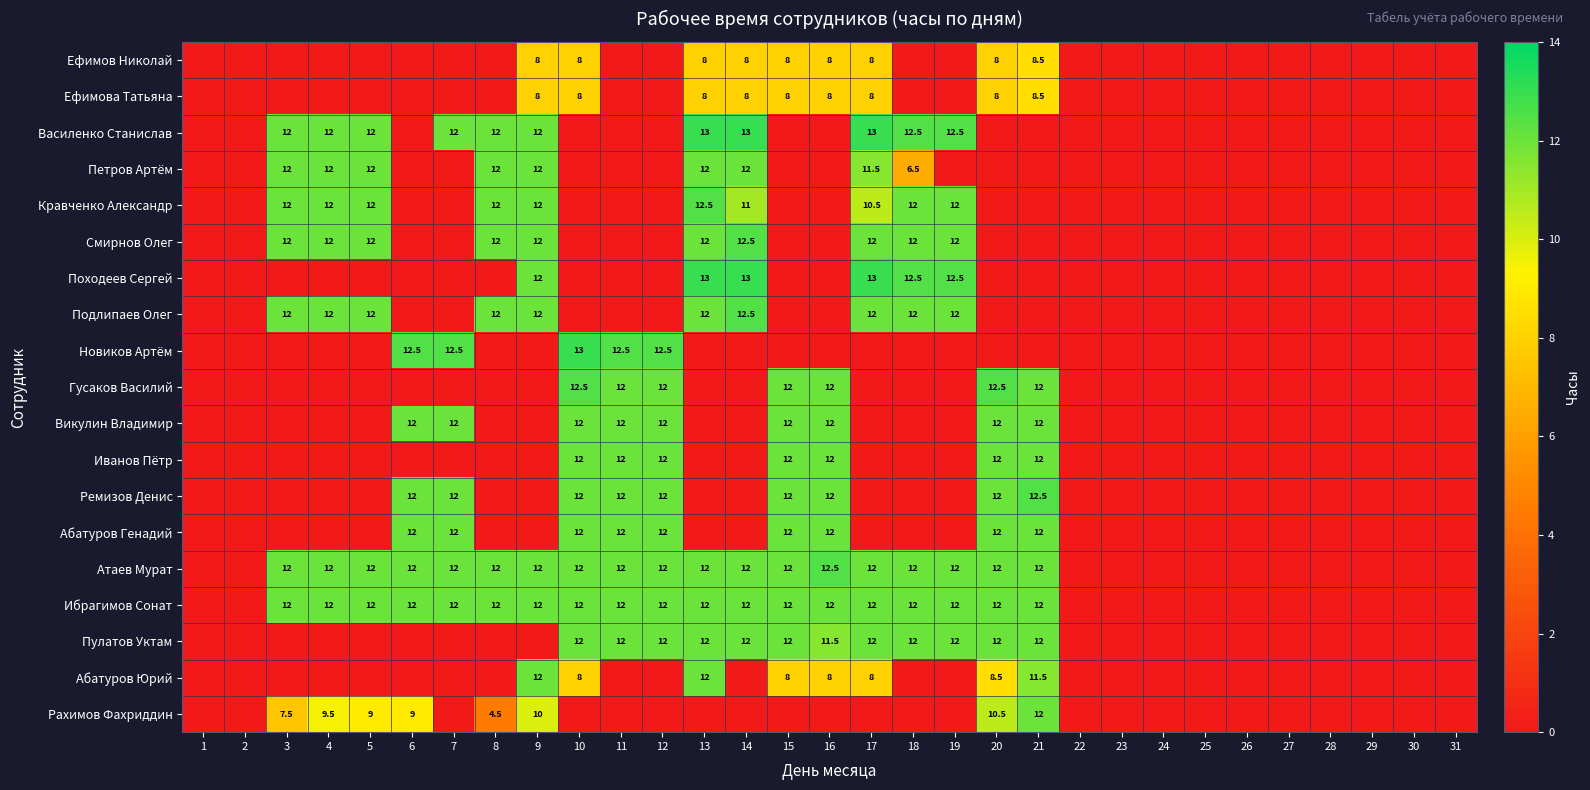

Is it true that Кравченко Александр equals 12.0 at 4?

True